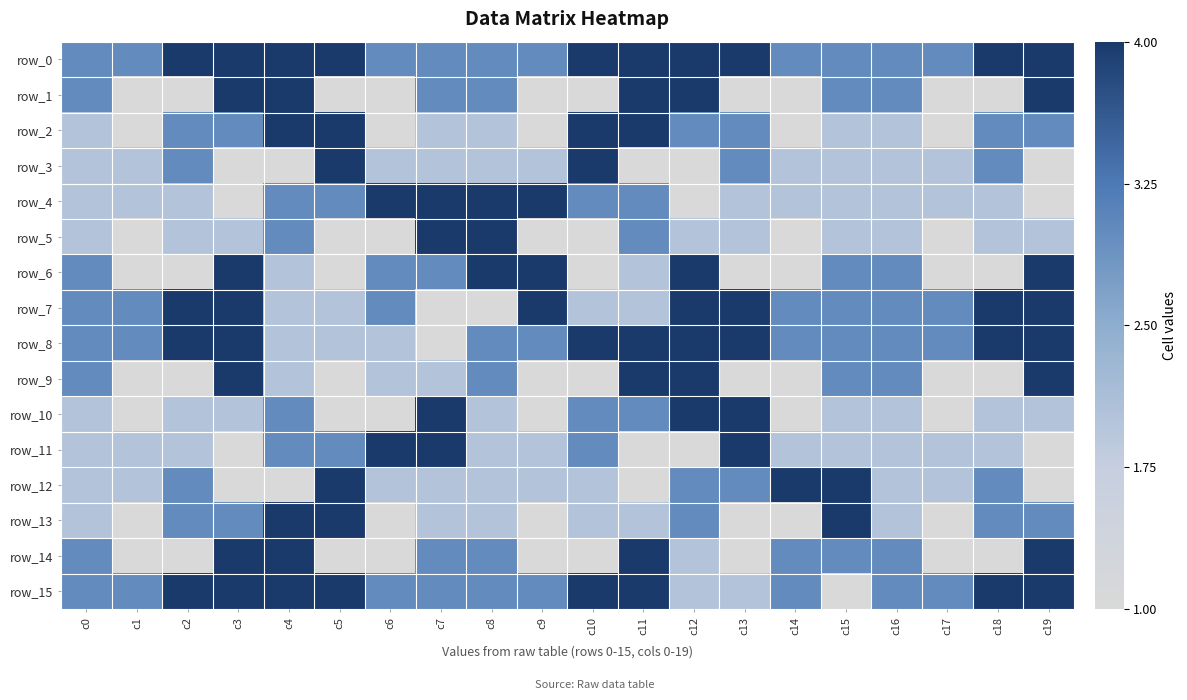

Reading left to right, transcribe all the data shown in this chart.

row_0: c0=3	c1=3	c2=4	c3=4	c4=4	c5=4	c6=3	c7=3	c8=3	c9=3	c10=4	c11=4	c12=4	c13=4	c14=3	c15=3	c16=3	c17=3	c18=4	c19=4
row_1: c0=3	c1=1	c2=1	c3=4	c4=4	c5=1	c6=1	c7=3	c8=3	c9=1	c10=1	c11=4	c12=4	c13=1	c14=1	c15=3	c16=3	c17=1	c18=1	c19=4
row_2: c0=2	c1=1	c2=3	c3=3	c4=4	c5=4	c6=1	c7=2	c8=2	c9=1	c10=4	c11=4	c12=3	c13=3	c14=1	c15=2	c16=2	c17=1	c18=3	c19=3
row_3: c0=2	c1=2	c2=3	c3=1	c4=1	c5=4	c6=2	c7=2	c8=2	c9=2	c10=4	c11=1	c12=1	c13=3	c14=2	c15=2	c16=2	c17=2	c18=3	c19=1
row_4: c0=2	c1=2	c2=2	c3=1	c4=3	c5=3	c6=4	c7=4	c8=4	c9=4	c10=3	c11=3	c12=1	c13=2	c14=2	c15=2	c16=2	c17=2	c18=2	c19=1
row_5: c0=2	c1=1	c2=2	c3=2	c4=3	c5=1	c6=1	c7=4	c8=4	c9=1	c10=1	c11=3	c12=2	c13=2	c14=1	c15=2	c16=2	c17=1	c18=2	c19=2
row_6: c0=3	c1=1	c2=1	c3=4	c4=2	c5=1	c6=3	c7=3	c8=4	c9=4	c10=1	c11=2	c12=4	c13=1	c14=1	c15=3	c16=3	c17=1	c18=1	c19=4
row_7: c0=3	c1=3	c2=4	c3=4	c4=2	c5=2	c6=3	c7=1	c8=1	c9=4	c10=2	c11=2	c12=4	c13=4	c14=3	c15=3	c16=3	c17=3	c18=4	c19=4
row_8: c0=3	c1=3	c2=4	c3=4	c4=2	c5=2	c6=2	c7=1	c8=3	c9=3	c10=4	c11=4	c12=4	c13=4	c14=3	c15=3	c16=3	c17=3	c18=4	c19=4
row_9: c0=3	c1=1	c2=1	c3=4	c4=2	c5=1	c6=2	c7=2	c8=3	c9=1	c10=1	c11=4	c12=4	c13=1	c14=1	c15=3	c16=3	c17=1	c18=1	c19=4
row_10: c0=2	c1=1	c2=2	c3=2	c4=3	c5=1	c6=1	c7=4	c8=2	c9=1	c10=3	c11=3	c12=4	c13=4	c14=1	c15=2	c16=2	c17=1	c18=2	c19=2
row_11: c0=2	c1=2	c2=2	c3=1	c4=3	c5=3	c6=4	c7=4	c8=2	c9=2	c10=3	c11=1	c12=1	c13=4	c14=2	c15=2	c16=2	c17=2	c18=2	c19=1
row_12: c0=2	c1=2	c2=3	c3=1	c4=1	c5=4	c6=2	c7=2	c8=2	c9=2	c10=2	c11=1	c12=3	c13=3	c14=4	c15=4	c16=2	c17=2	c18=3	c19=1
row_13: c0=2	c1=1	c2=3	c3=3	c4=4	c5=4	c6=1	c7=2	c8=2	c9=1	c10=2	c11=2	c12=3	c13=1	c14=1	c15=4	c16=2	c17=1	c18=3	c19=3
row_14: c0=3	c1=1	c2=1	c3=4	c4=4	c5=1	c6=1	c7=3	c8=3	c9=1	c10=1	c11=4	c12=2	c13=1	c14=3	c15=3	c16=3	c17=1	c18=1	c19=4
row_15: c0=3	c1=3	c2=4	c3=4	c4=4	c5=4	c6=3	c7=3	c8=3	c9=3	c10=4	c11=4	c12=2	c13=2	c14=3	c15=1	c16=3	c17=3	c18=4	c19=4